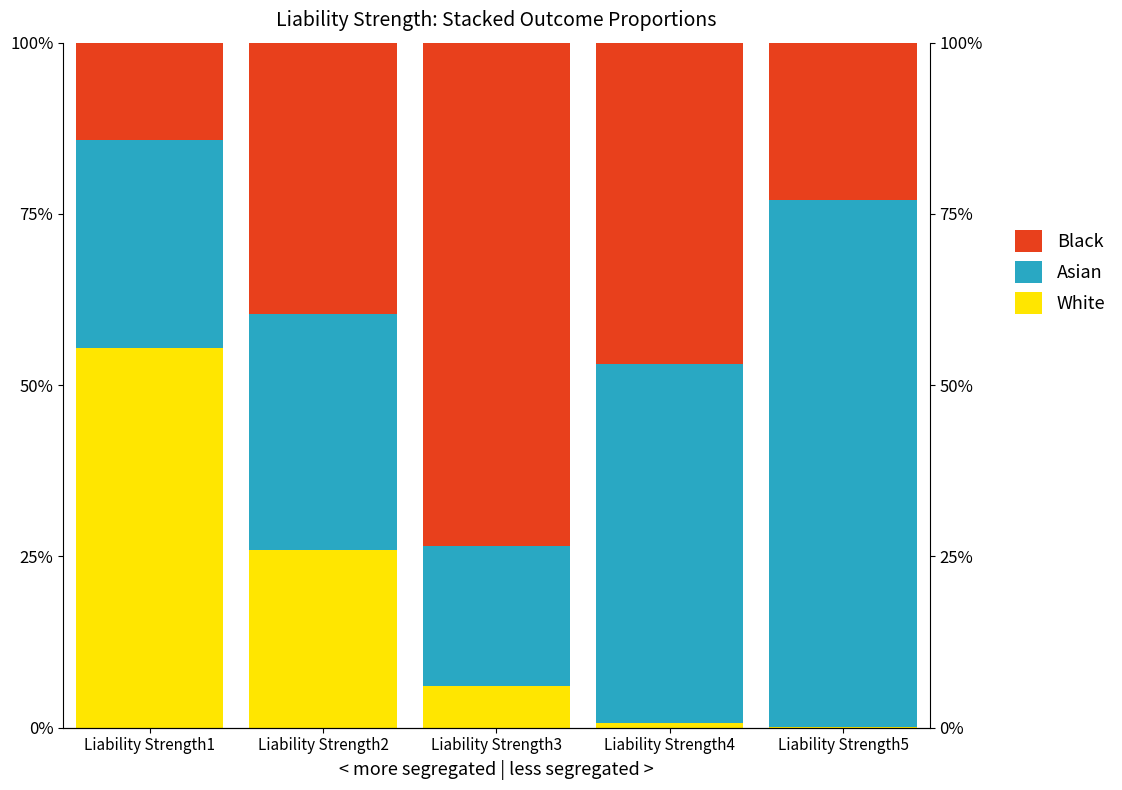

Which series changed the most between Liability Strength1 and Liability Strength5?

White